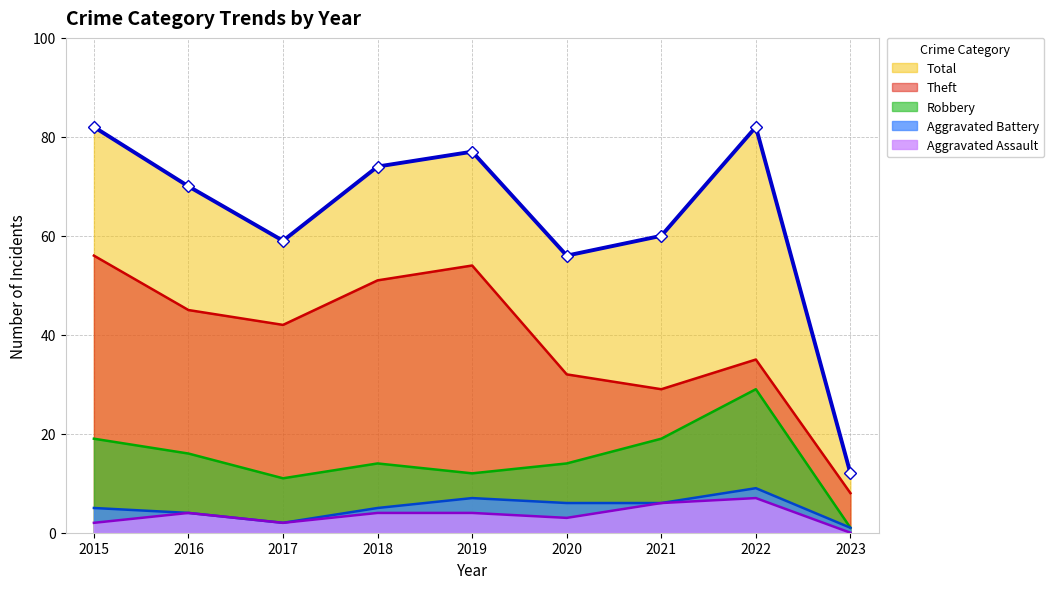

Which series changed the most between 2019 and 2021?

Theft